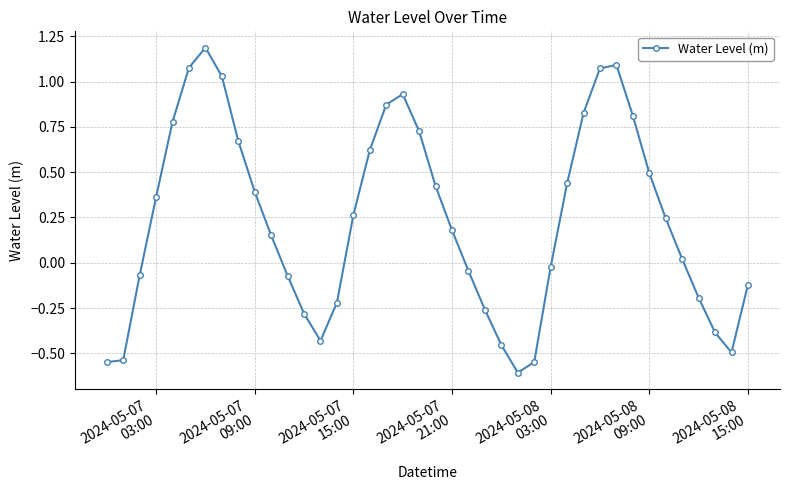

What is the smallest value displayed?

-0.6